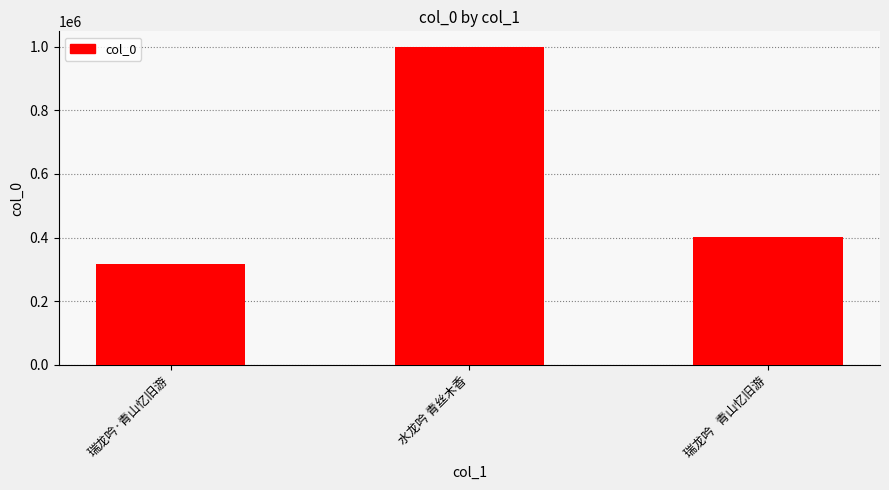

Reading left to right, extract all data points from this chart.

318397	998190	400537